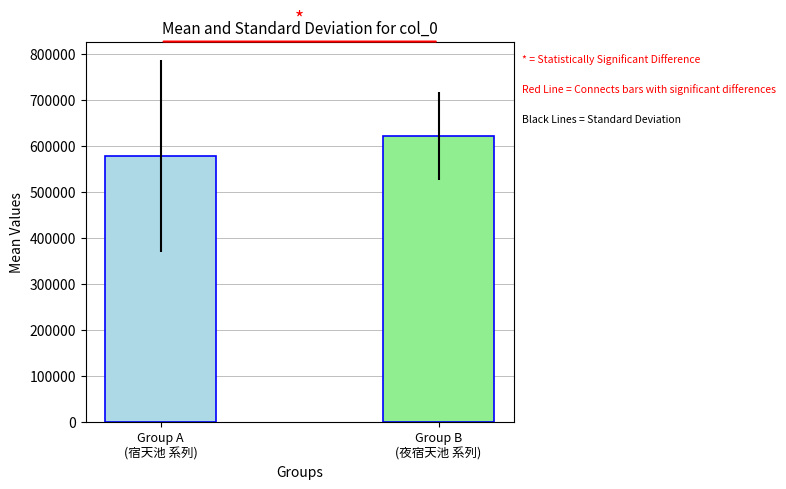

What is the greatest value displayed?

621786.4